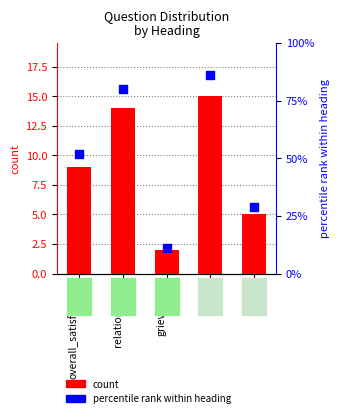

What is the change in value from relationships to grievances?

-69